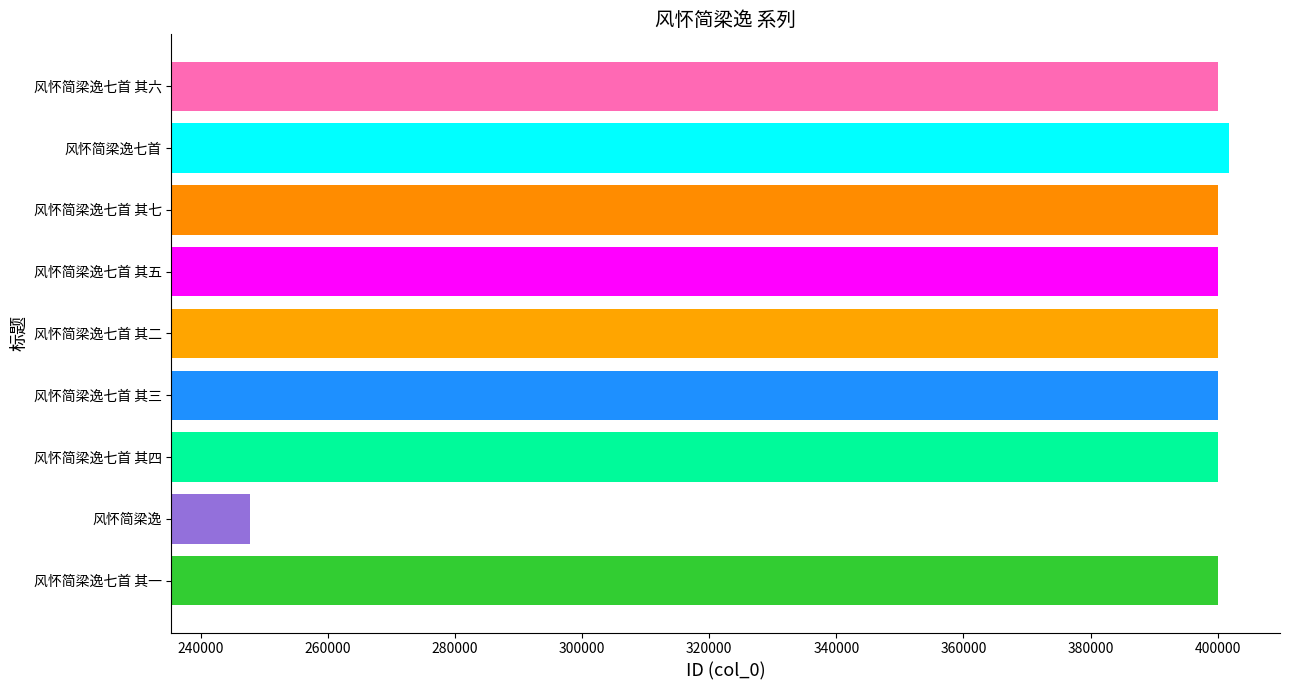

What is the ratio of the value at 风怀简梁逸七首 其六 to the value at 风怀简梁逸七首 其一?

1.0